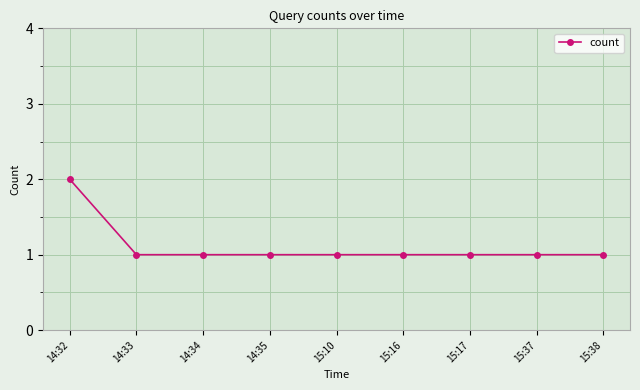

Reading right to left, list all the values displayed in this chart.

1	1	1	1	1	1	1	1	2